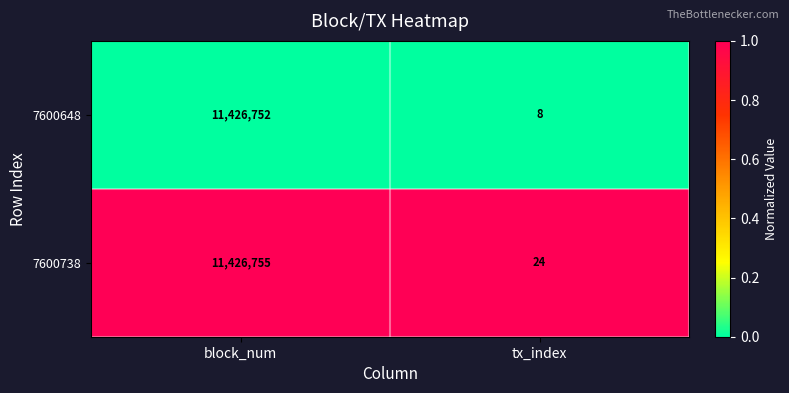

Between block_num and tx_index, which series saw the biggest shift?

7600648